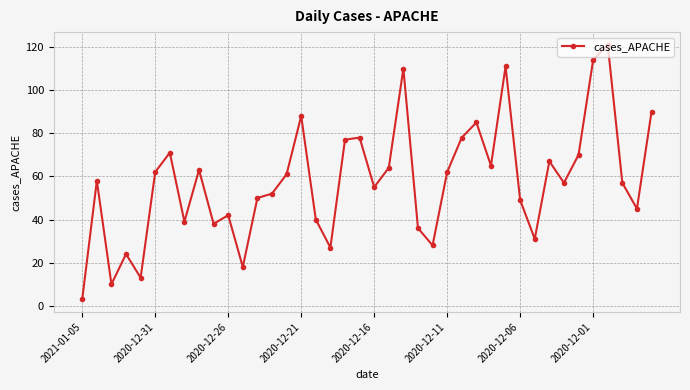

Reading right to left, transcribe all the data shown in this chart.

90	45	57	121	114	70	57	67	31	49	111	65	85	78	62	28	36	110	64	55	78	77	27	40	88	61	52	50	18	42	38	63	39	71	62	13	24	10	58	3